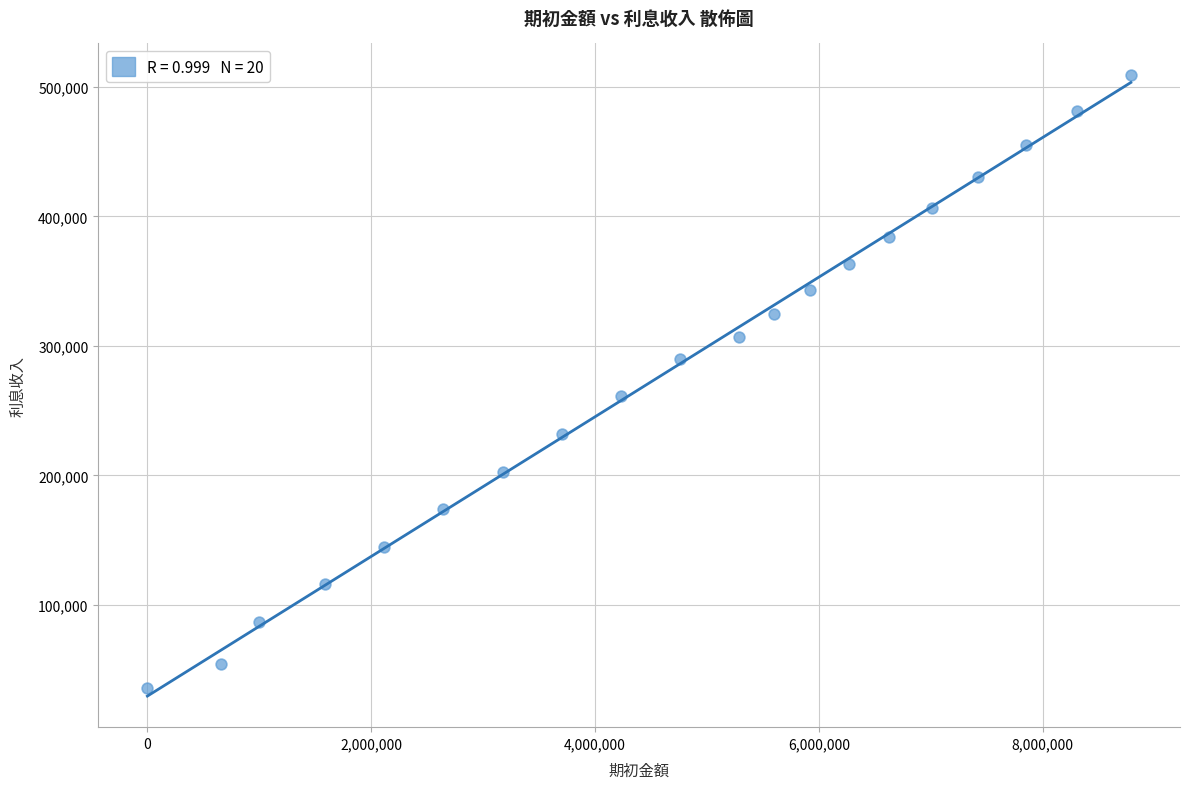

What is the range of Y values (max minus min)?

473747.5